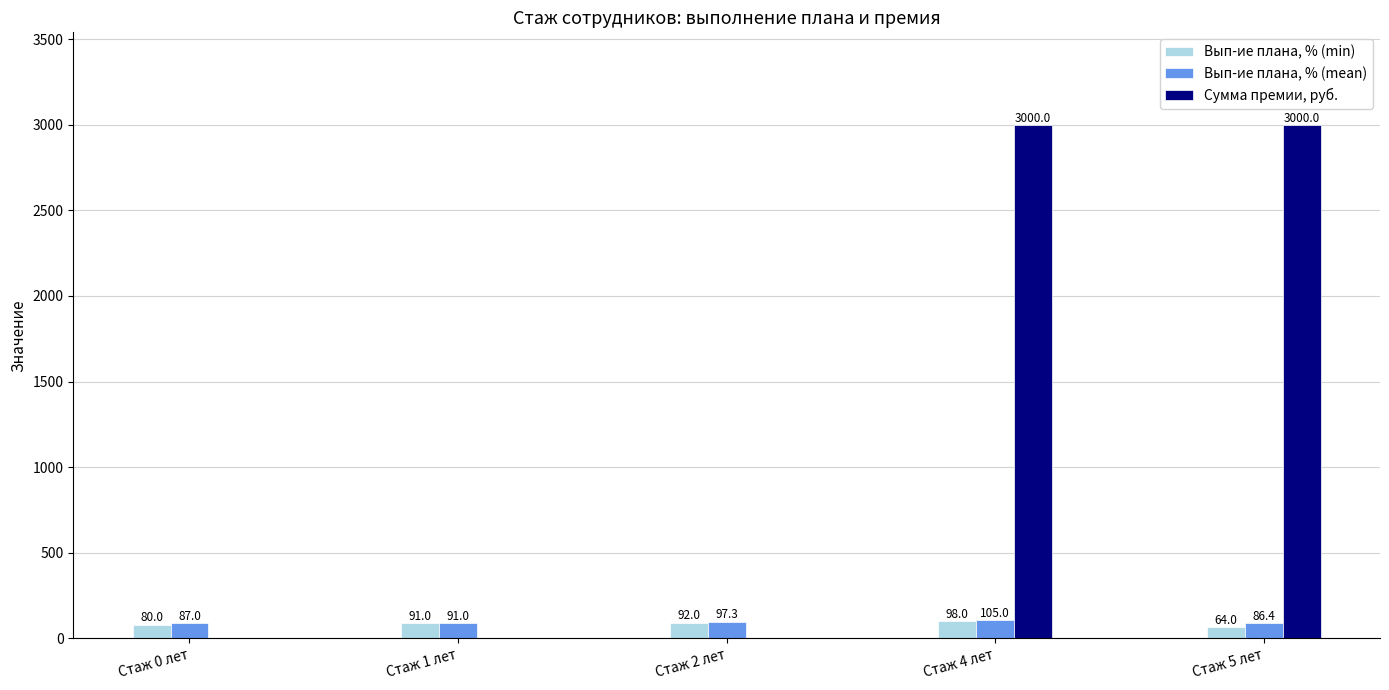

What value does the Вып-ие плана, % (min) series have at Стаж 1 лет?

91.0